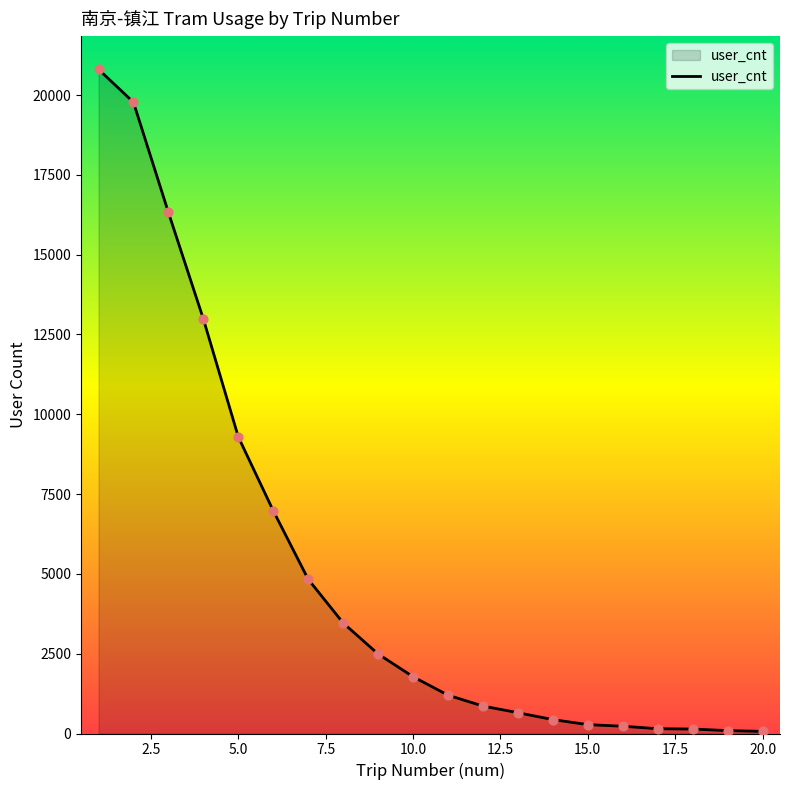

What is the difference between the maximum and minimum values?

20738